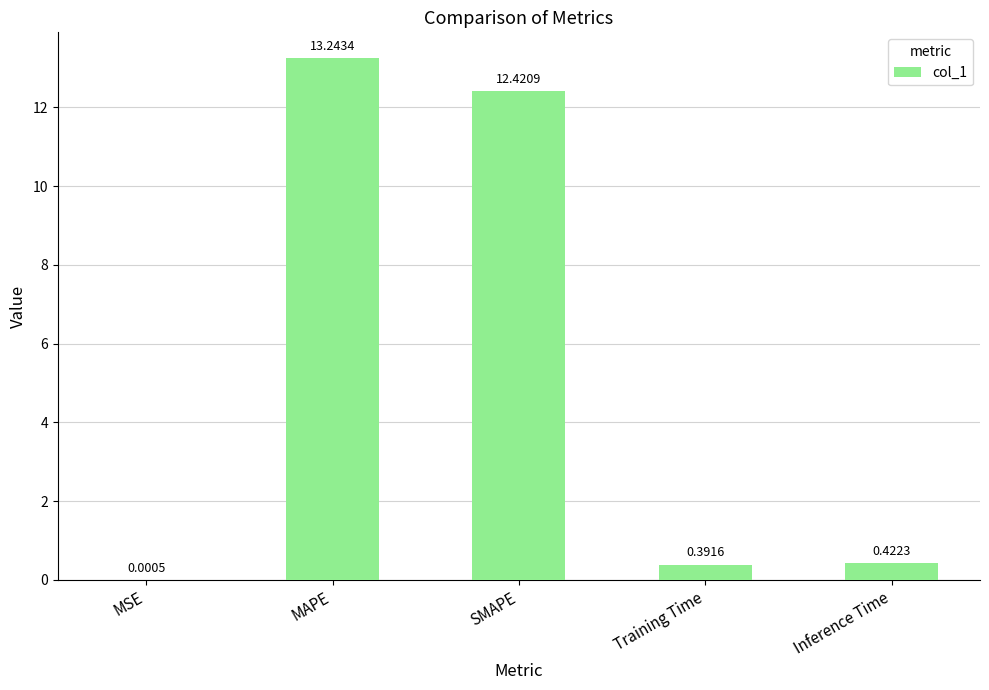

What is the sum of the values at Inference Time and SMAPE?

12.8